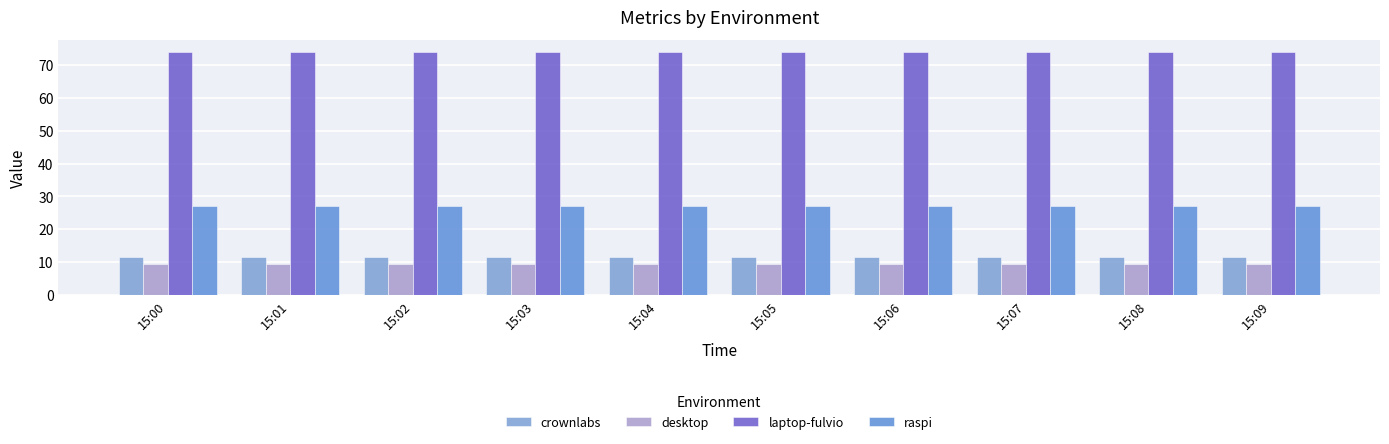

Rank the series by their maximum value, from lowest to highest.

desktop, crownlabs, raspi, laptop-fulvio